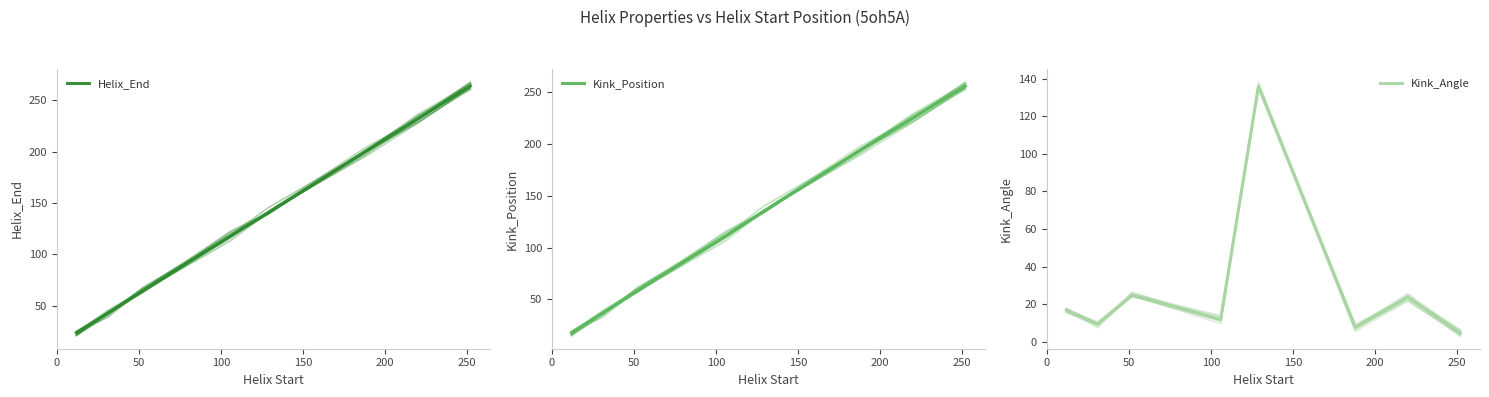

At 100, list the series in order from smallest to largest.

Kink_Angle, Kink_Position, Helix_End